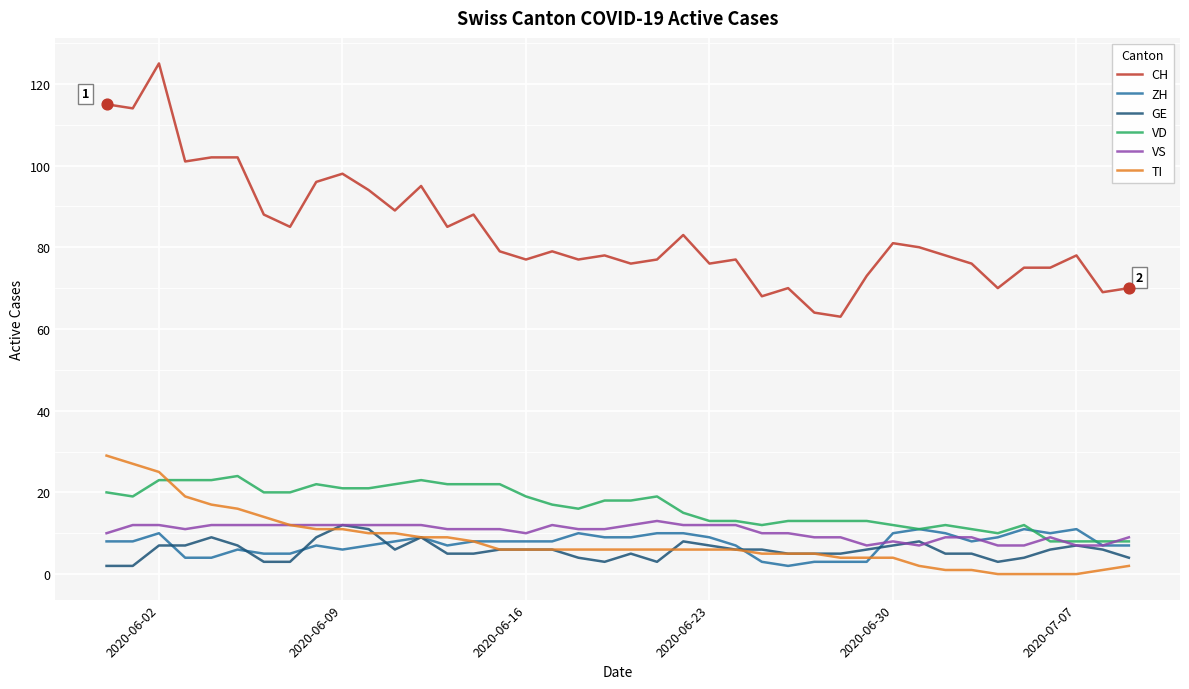

Which series has the widest spread of values?

CH